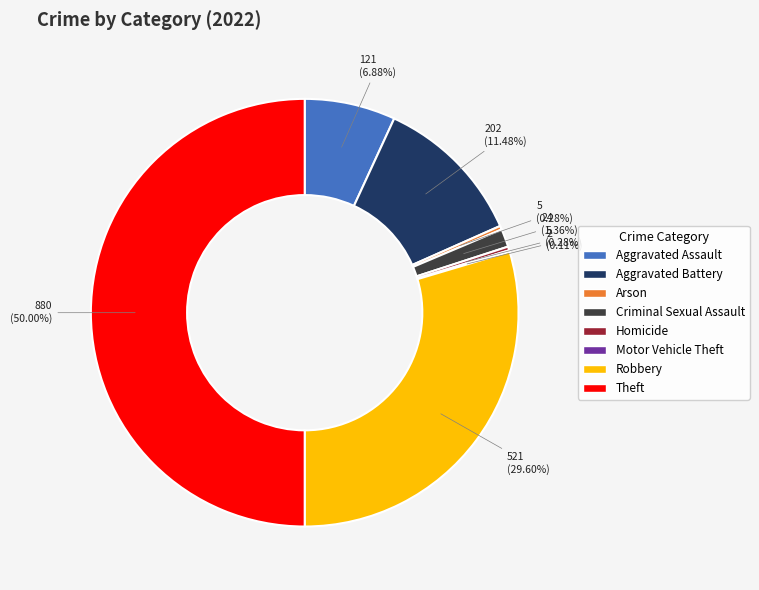

To the nearest percent, what is the average slice percentage?

12%